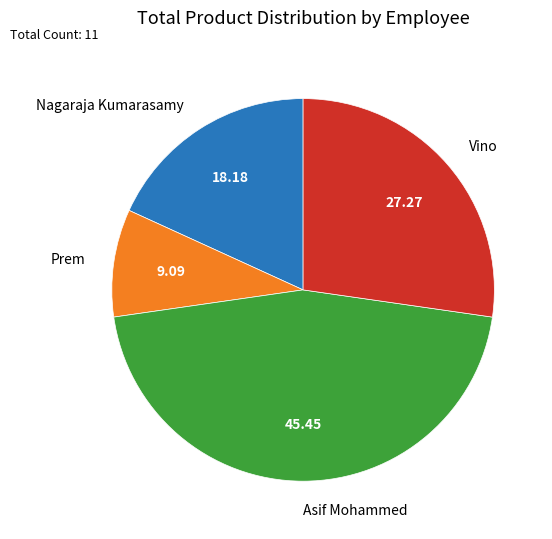

Does Prem account for over 50% of the chart?

No